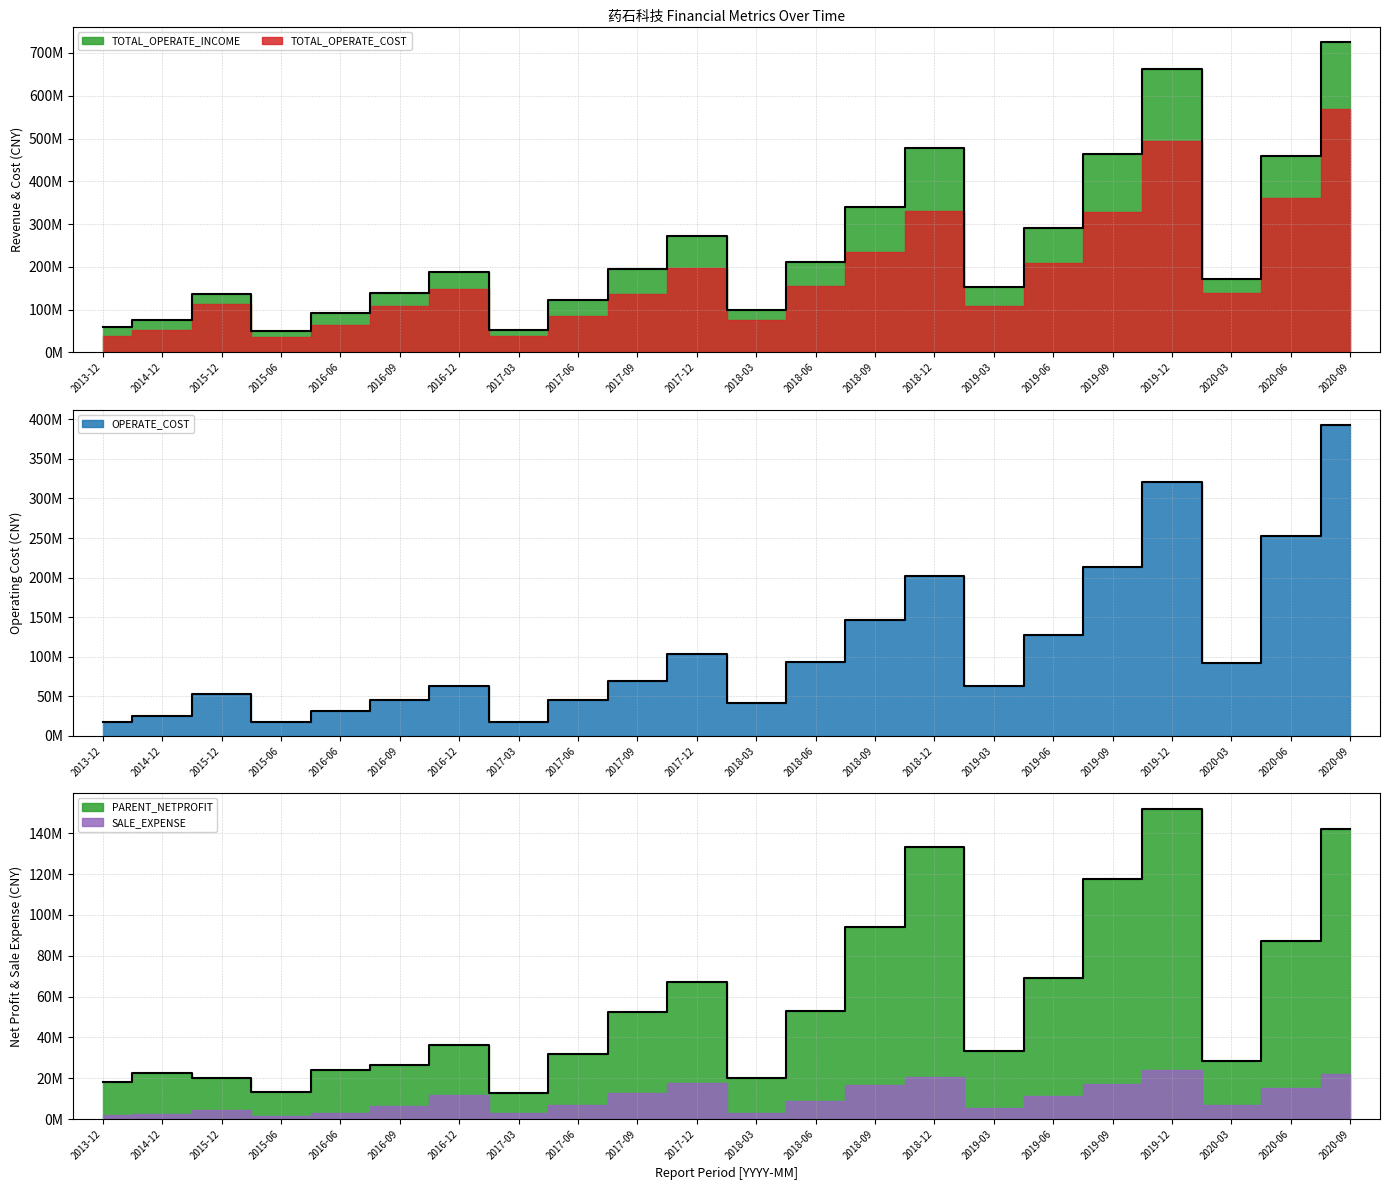

True or false: TOTAL_OPERATE_INCOME has a value of 76639124.7 at 2014-12.

True